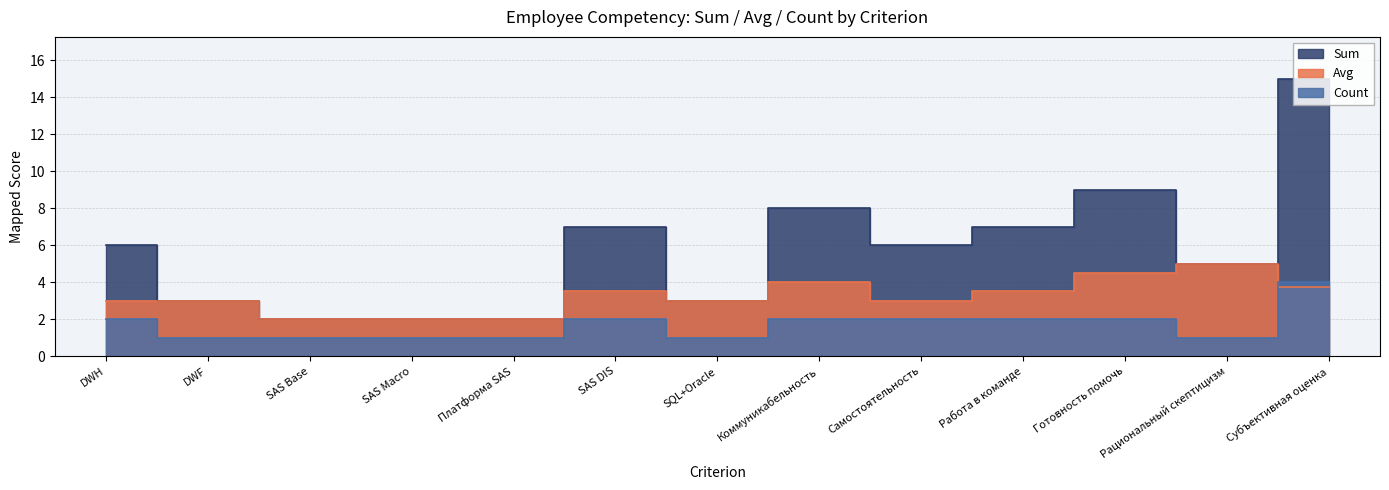

What are all the series names shown in the legend?

Sum, Avg, Count